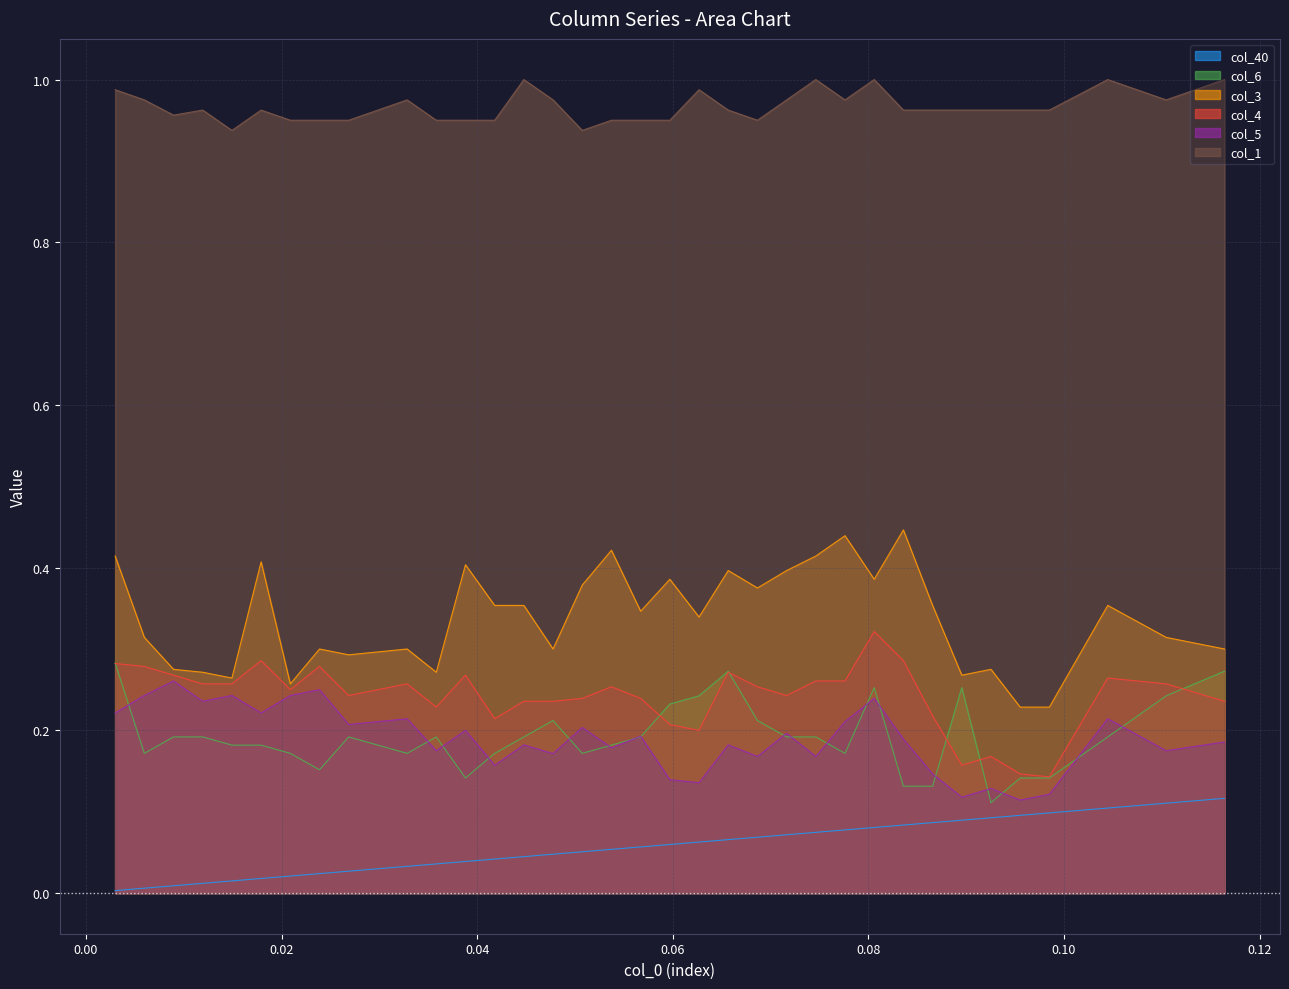

At how many categories does at least one series exceed 0?

39